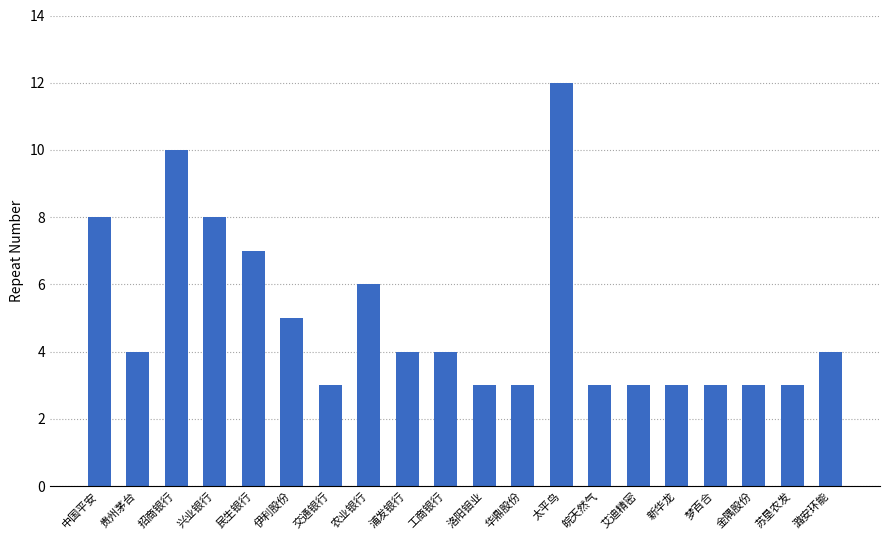

Count the values in the range 3 to 7.

16